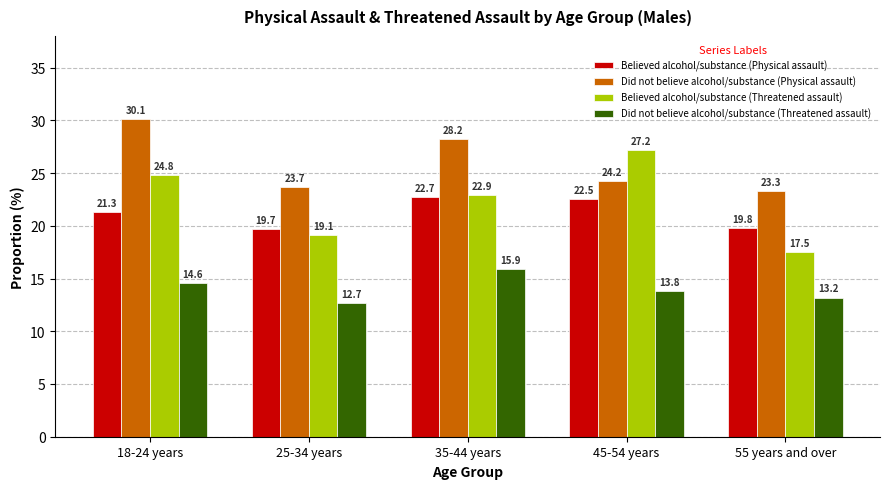

What are all the series names shown in the legend?

Believed alcohol/substance (Physical assault), Did not believe alcohol/substance (Physical assault), Believed alcohol/substance (Threatened assault), Did not believe alcohol/substance (Threatened assault)